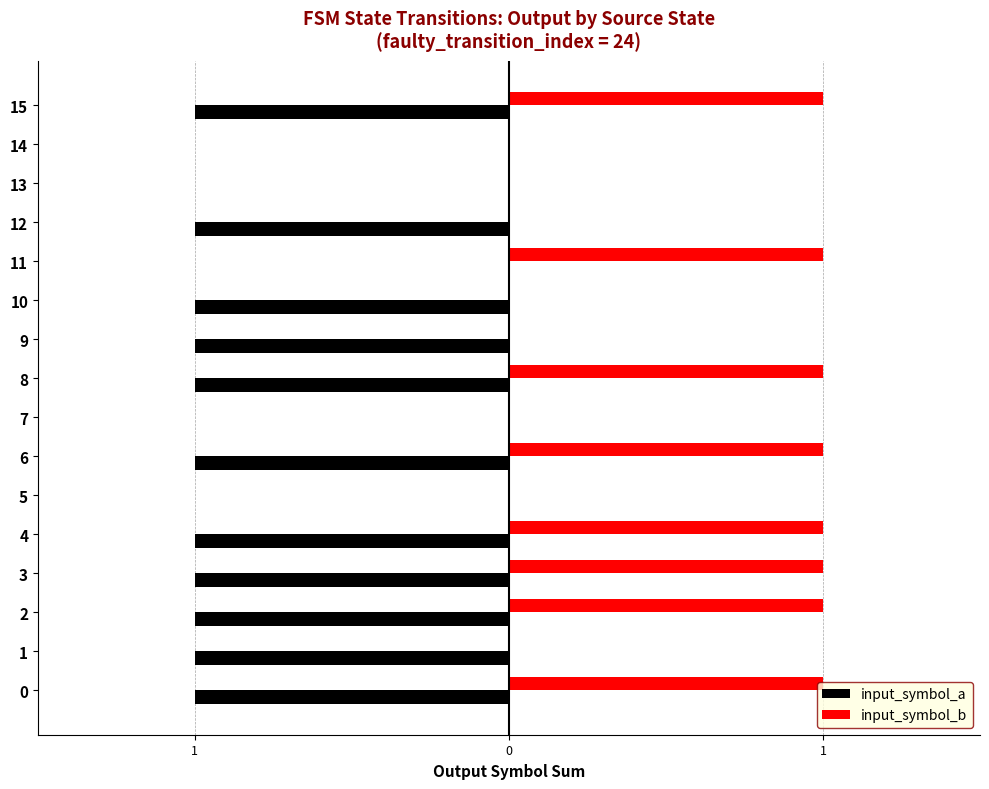

What are all the series names shown in the legend?

input_symbol_a, input_symbol_b